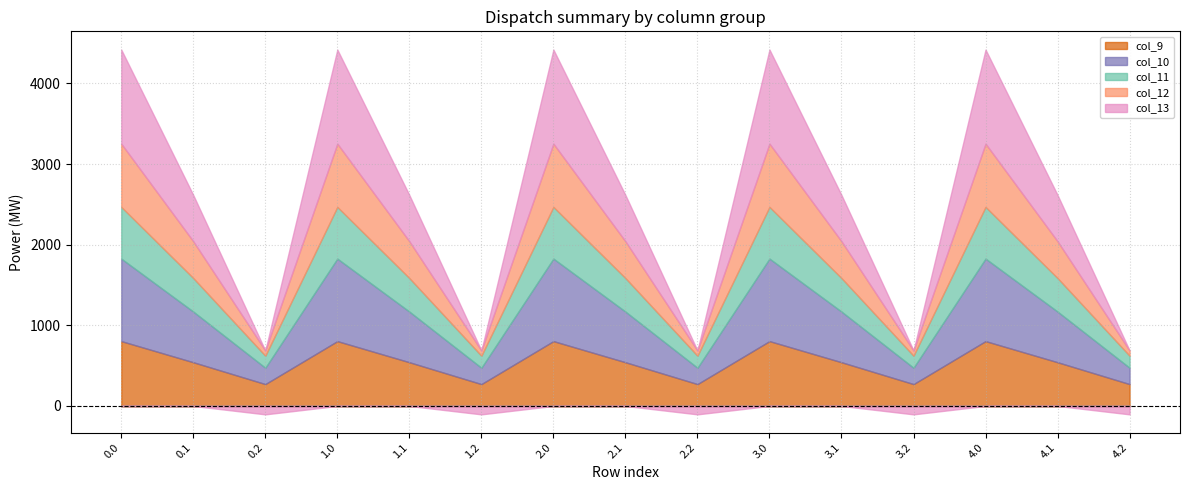

Is it true that col_9 equals 818.4 at 2.1?

False